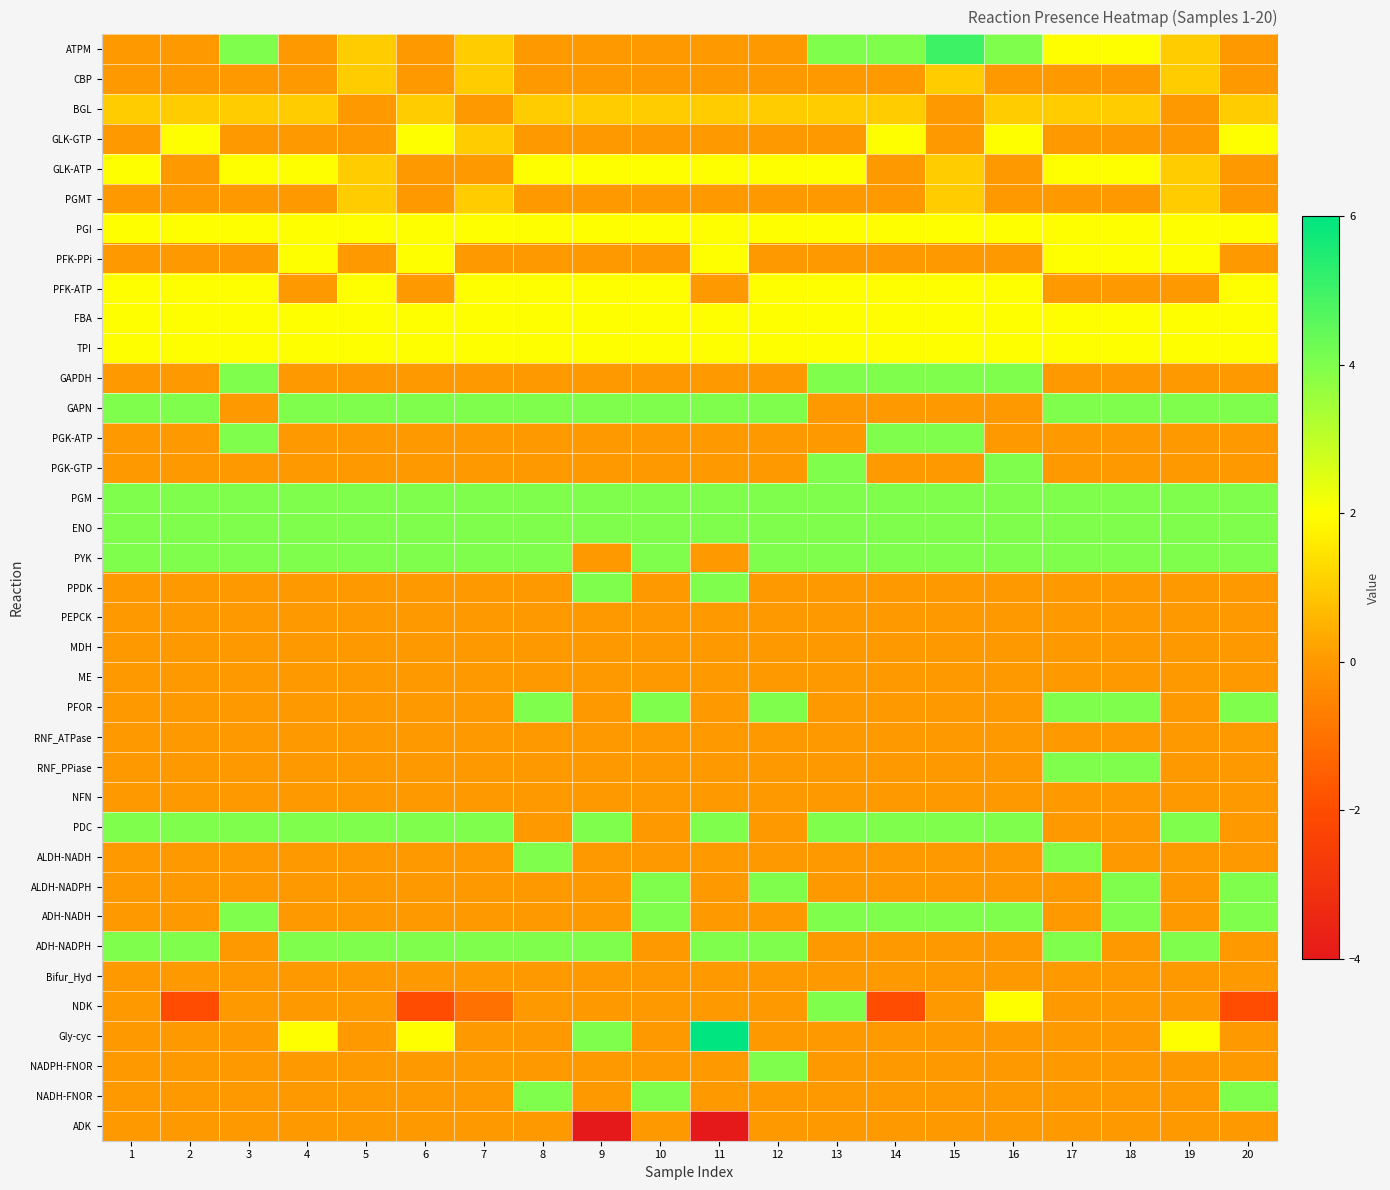

Rank the series at 8 from lowest to highest value.

ATPM, CBP, GLK-GTP, PGMT, PFK-PPi, GAPDH, PGK-ATP, PGK-GTP, PPDK, PEPCK, MDH, ME, RNF_ATPase, RNF_PPiase, NFN, PDC, ALDH-NADPH, ADH-NADH, Bifur_Hyd, NDK, Gly-cyc, NADPH-FNOR, ADK, BGL, GLK-ATP, PGI, PFK-ATP, FBA, TPI, GAPN, PGM, ENO, PYK, PFOR, ALDH-NADH, ADH-NADPH, NADH-FNOR